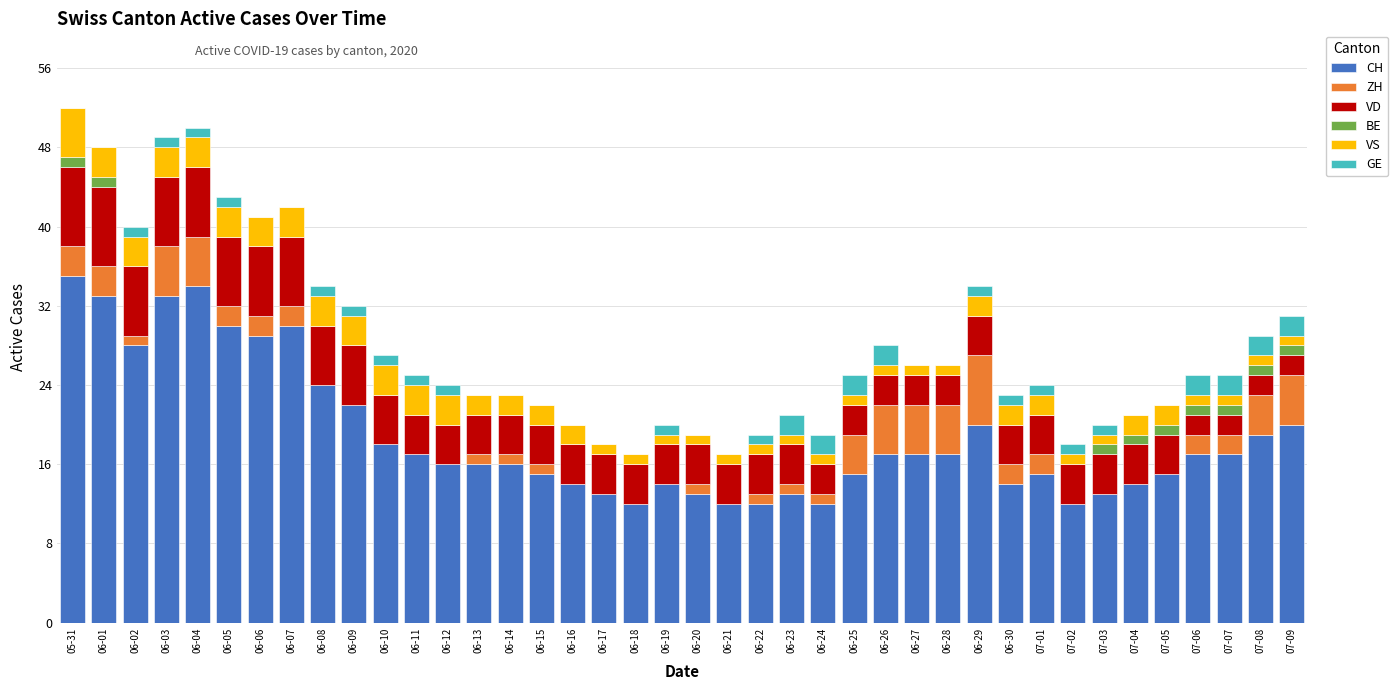

Is it true that CH equals 17 at 06-26?

True